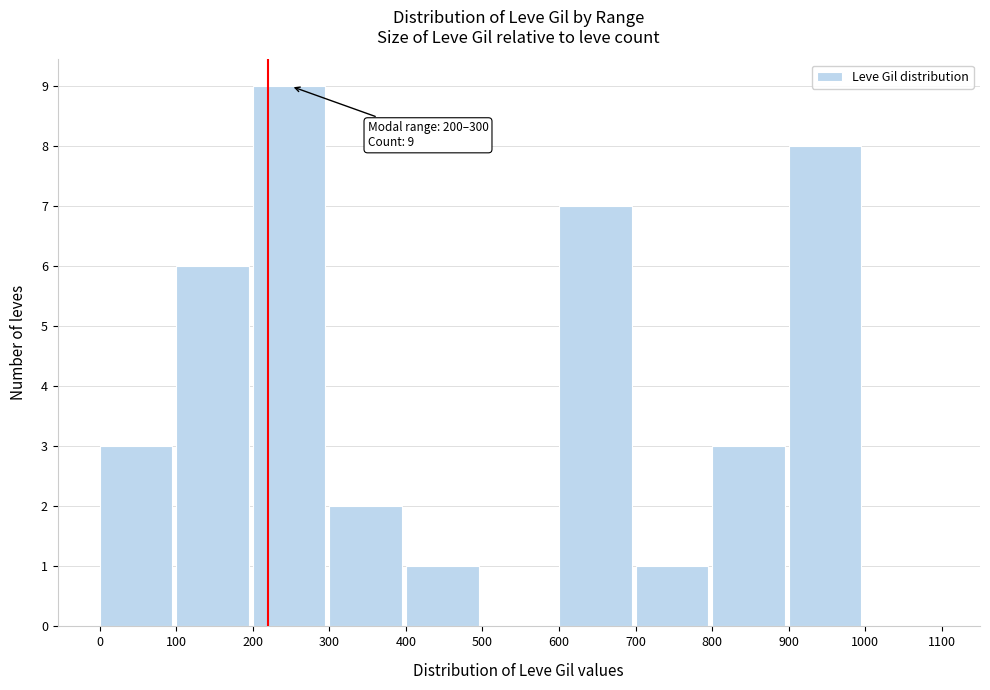

Which range on the x-axis has the tallest bar?

200 to 300